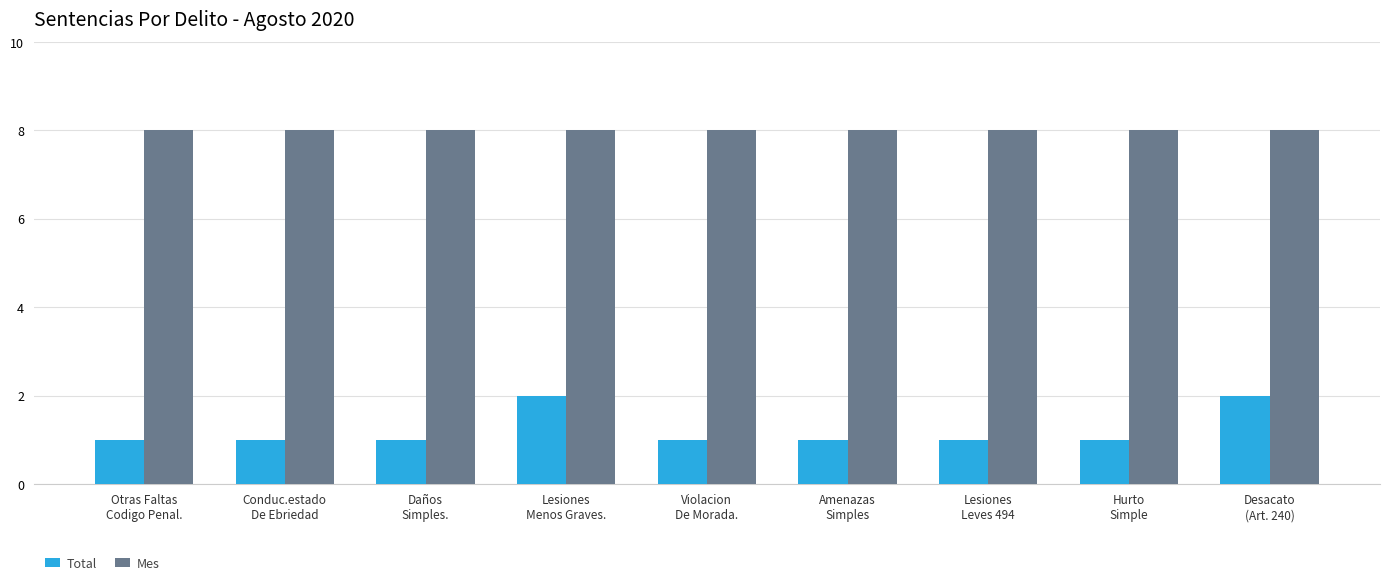

Is it true that Mes equals 8 at Hurto
Simple?

True